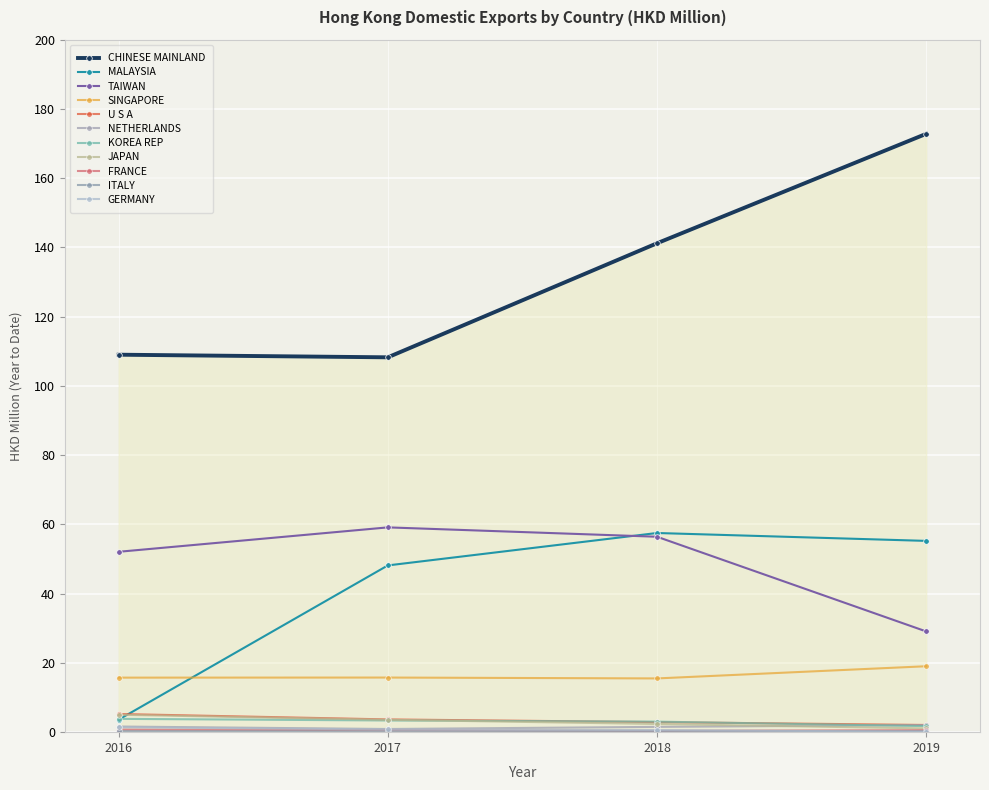

Count the number of data series in this chart.

11